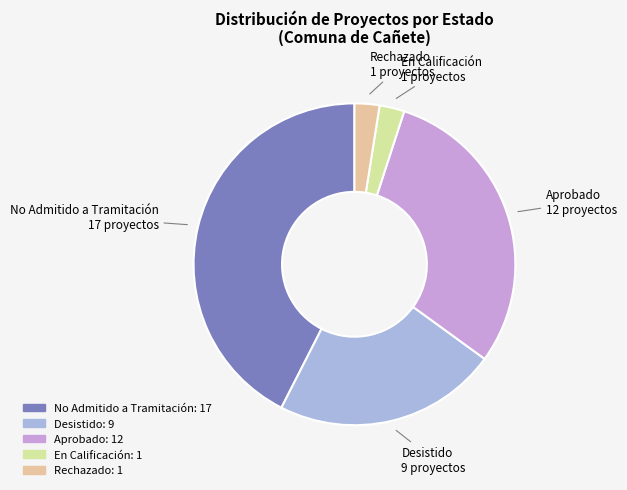

Is there any slice that represents more than half of the pie?

No